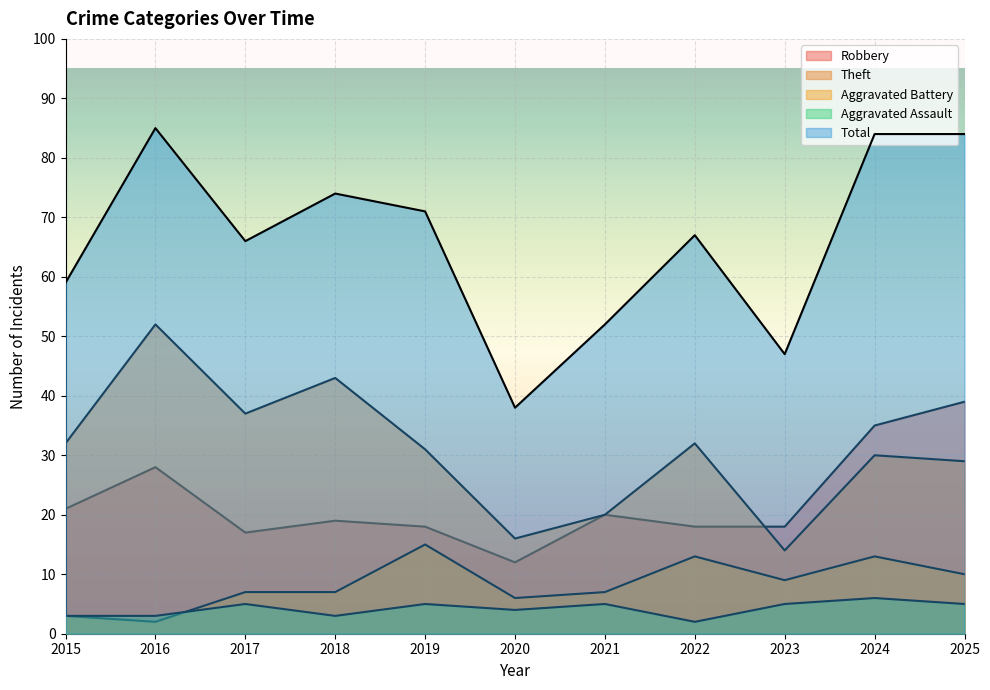

The Aggravated Battery series shows 8 at 2019. True or false?

False